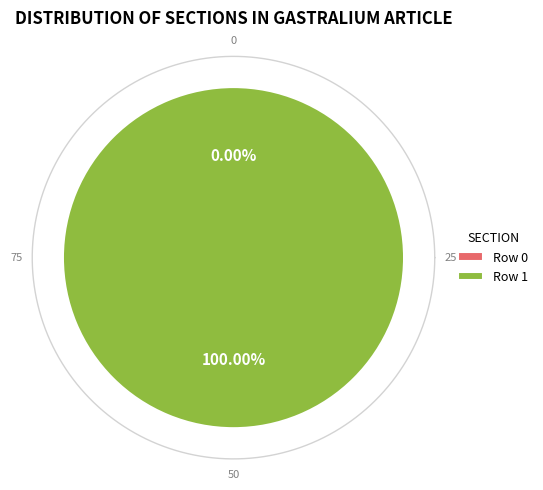

To the nearest percent, what is the difference between the largest and smallest slice percentages?

100%